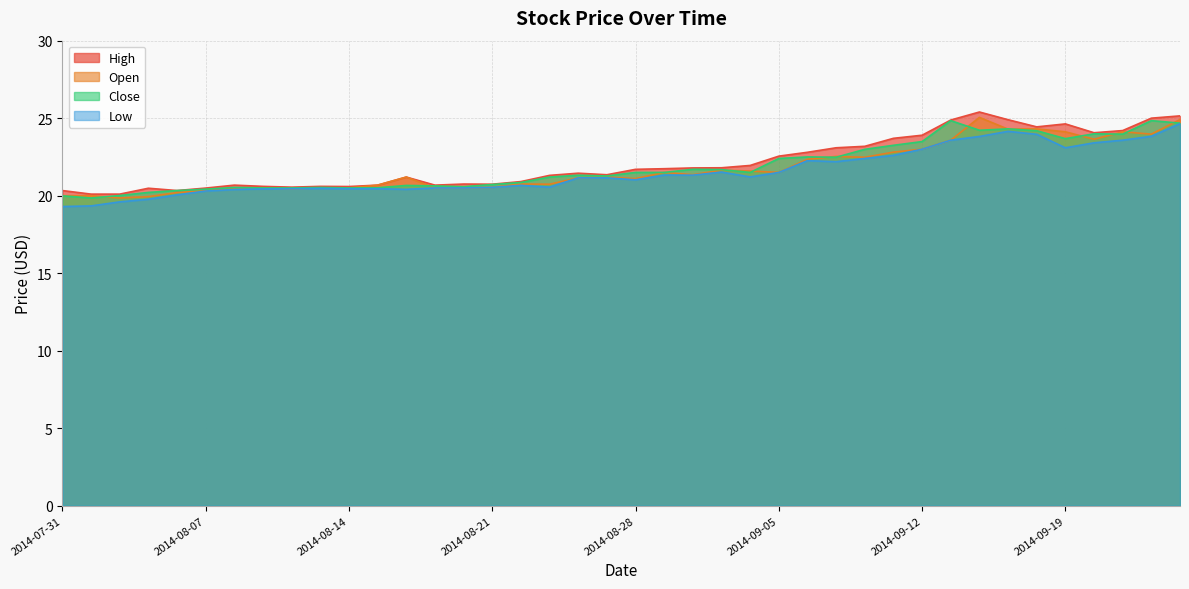

True or false: Open and Low intersect in this chart.

False